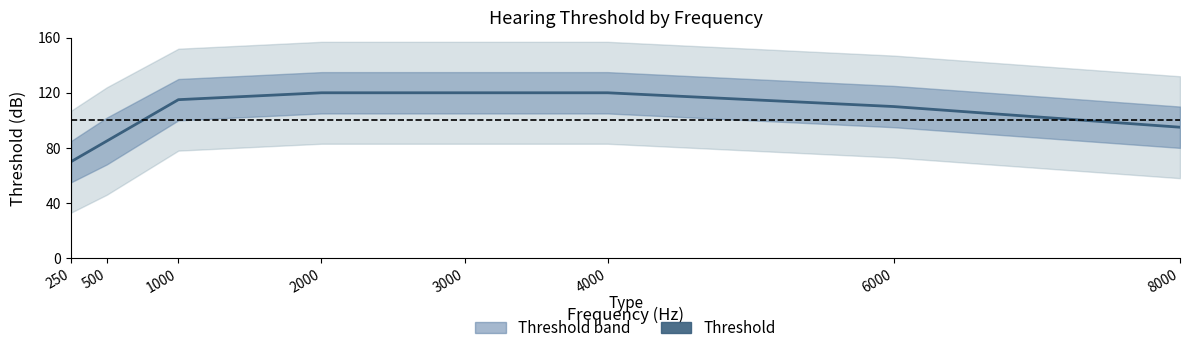

How many lines are shown in the chart?

1